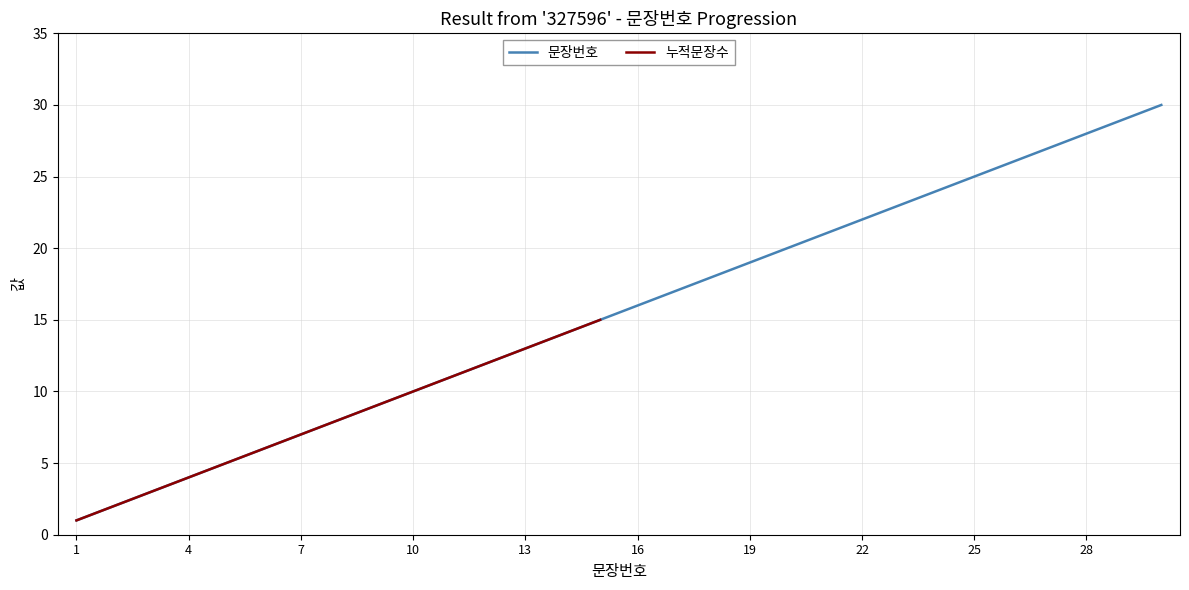

Where does the data first go above 16?

17